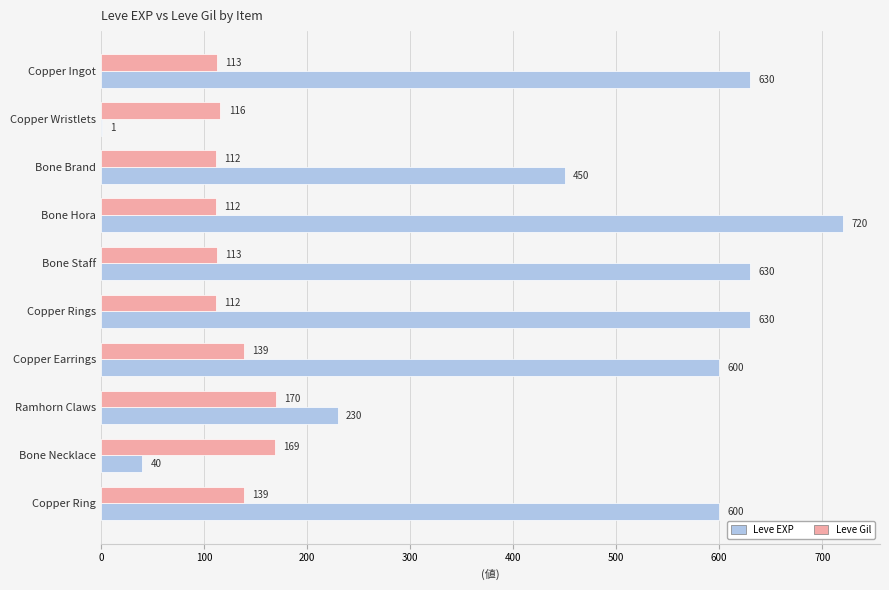

At which label is Leve EXP closest to 360?

Bone Brand